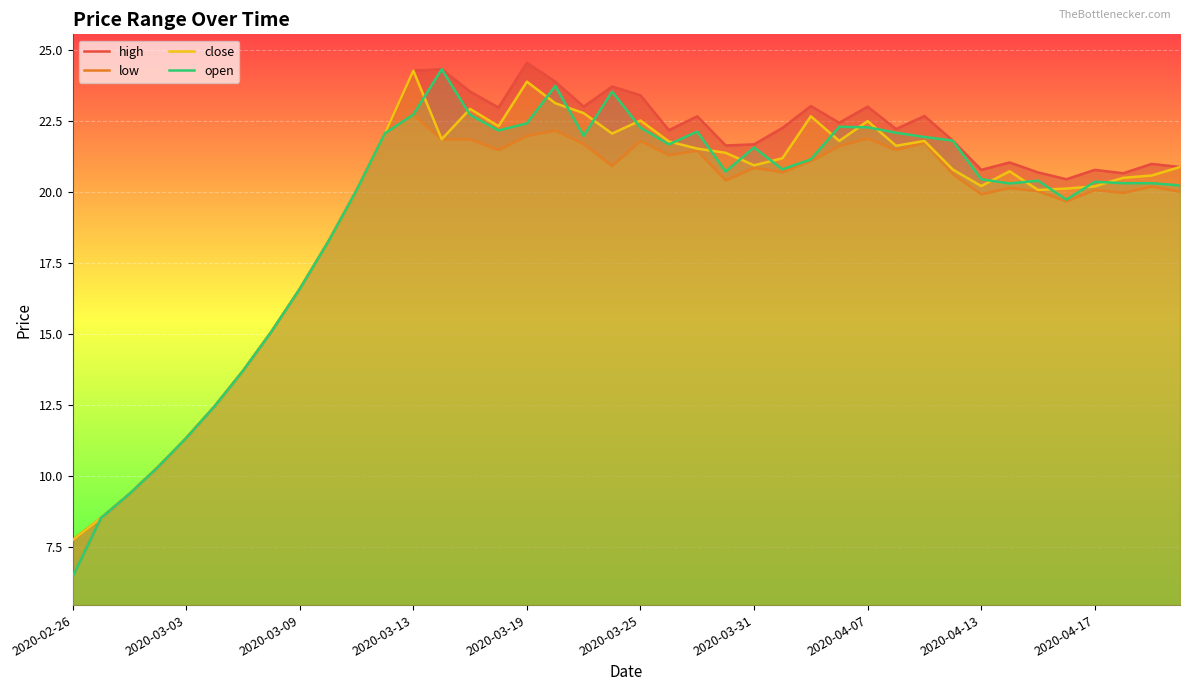

What is the sum of all low values?

754.1